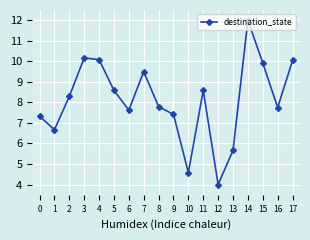

What is the ratio of the value at 11 to the value at 3?

0.8